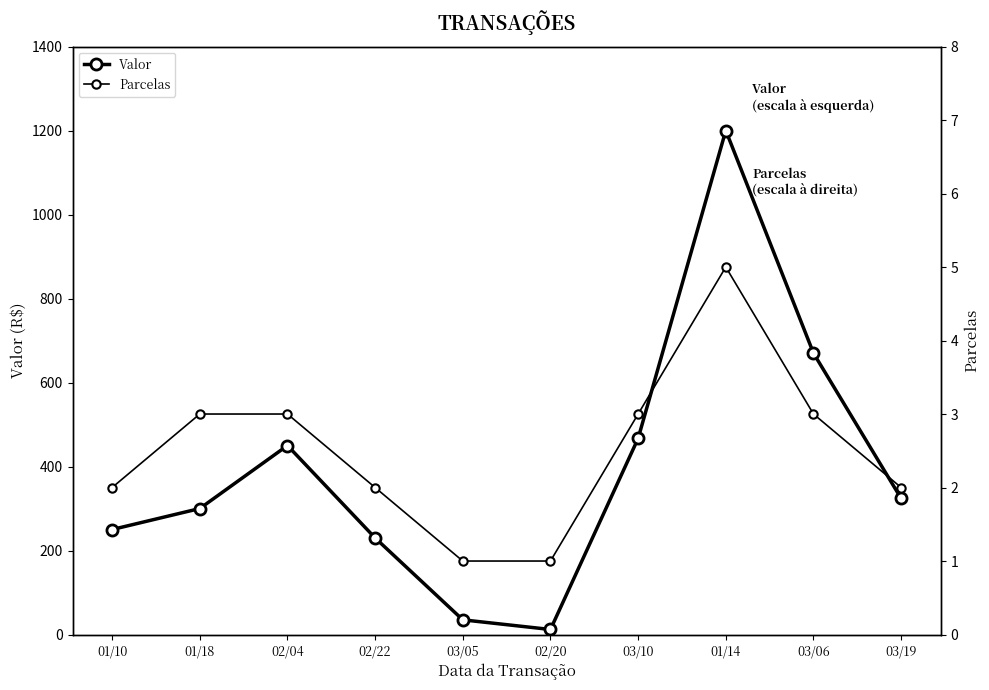

Is the value of Parcelas at 01/10 greater than the value of Valor at 03/10?

No